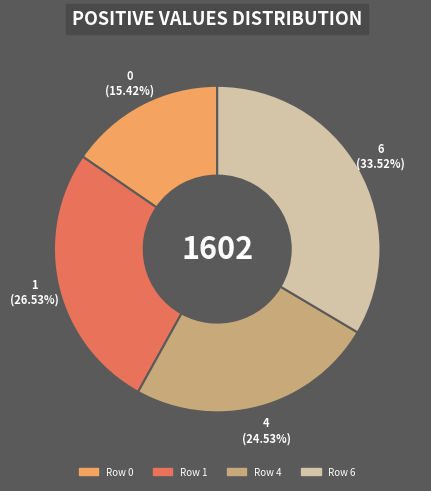

To the nearest percent, what is the average slice percentage?

25%